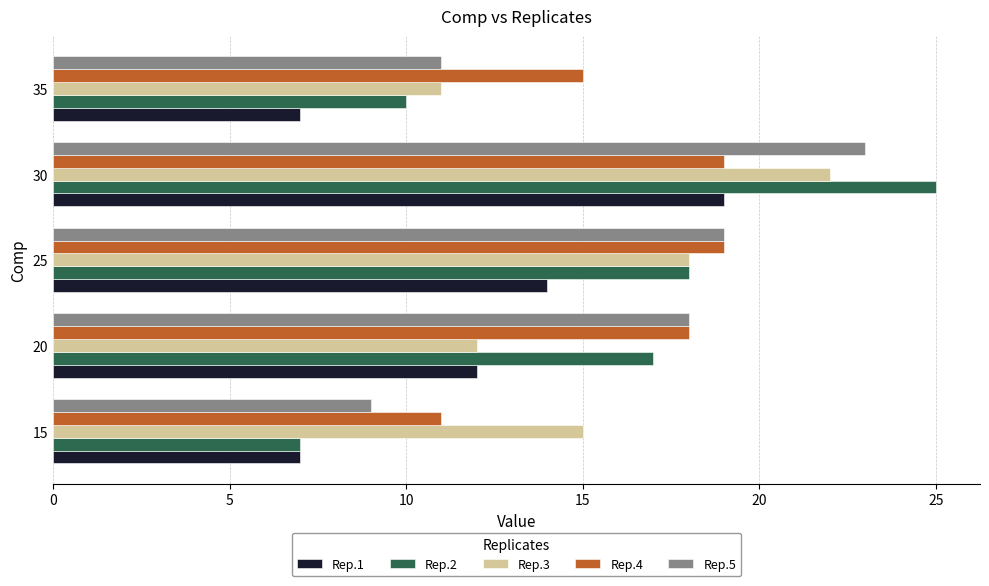

Which series has the widest spread of values?

Rep.2